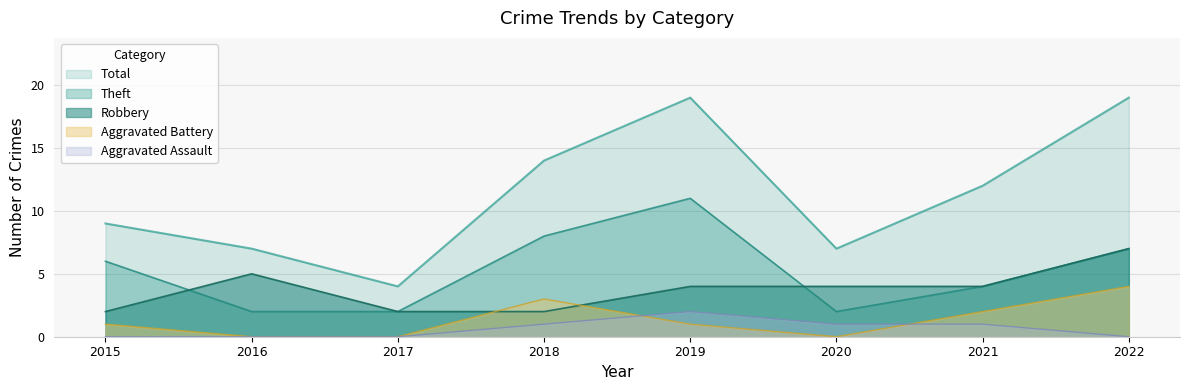

Which category has the lowest value in the Robbery series?

2015